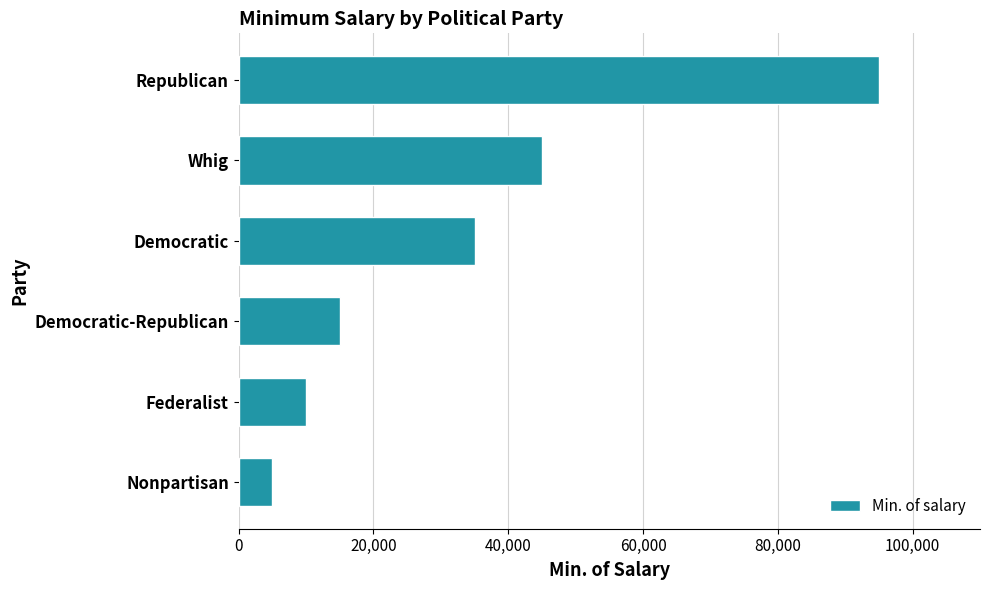

List the labels in order of value, smallest first.

Nonpartisan, Federalist, Democratic-Republican, Democratic, Whig, Republican